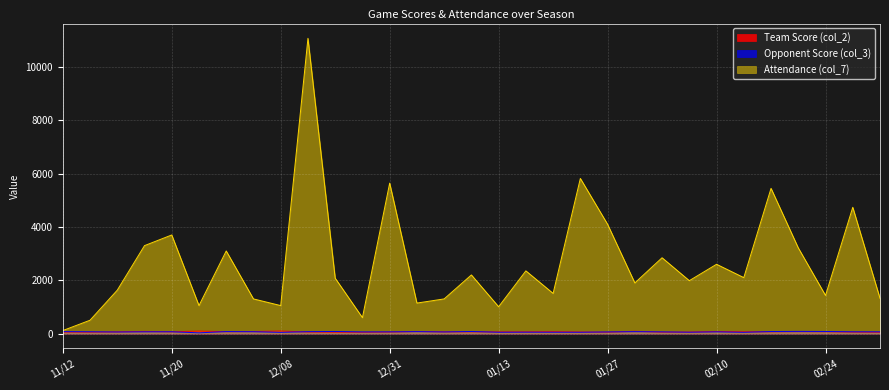

Does the chart display data point markers on the line(s)?

No